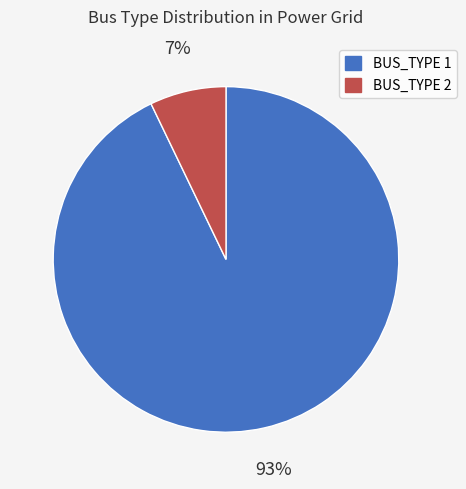

Is the sum of BUS_TYPE 1 and BUS_TYPE 2 greater than half?

Yes